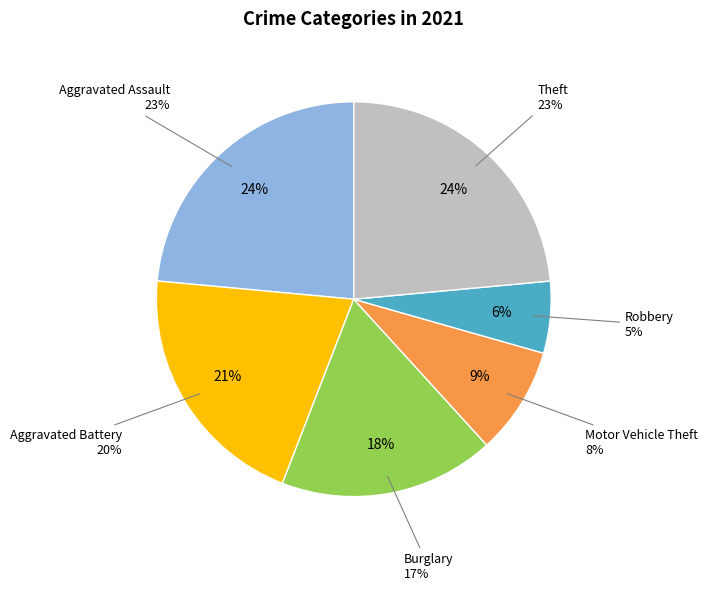

What percentage is the Robbery slice, to the nearest percent?

6%